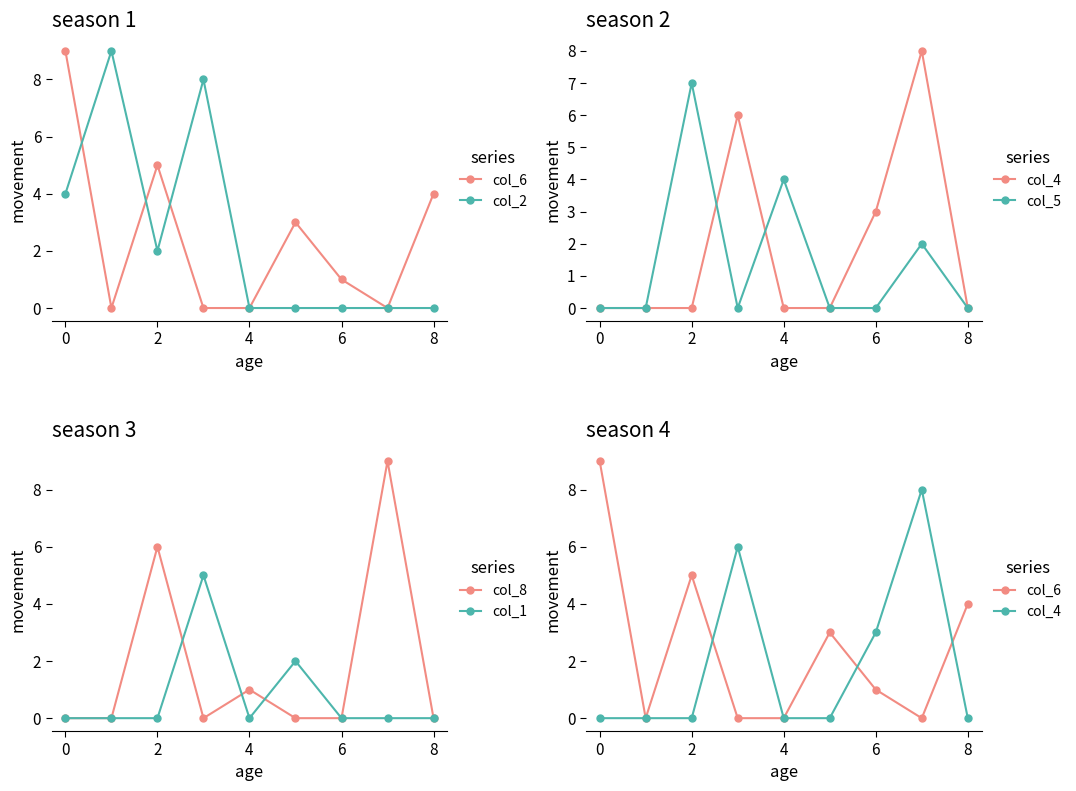

Is the value of col_5 at 7 greater than the value of col_8 at 7?

No